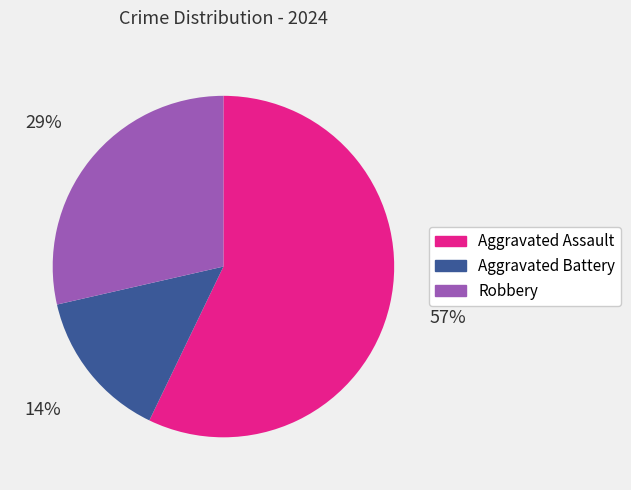

How many segments does this pie chart have?

3